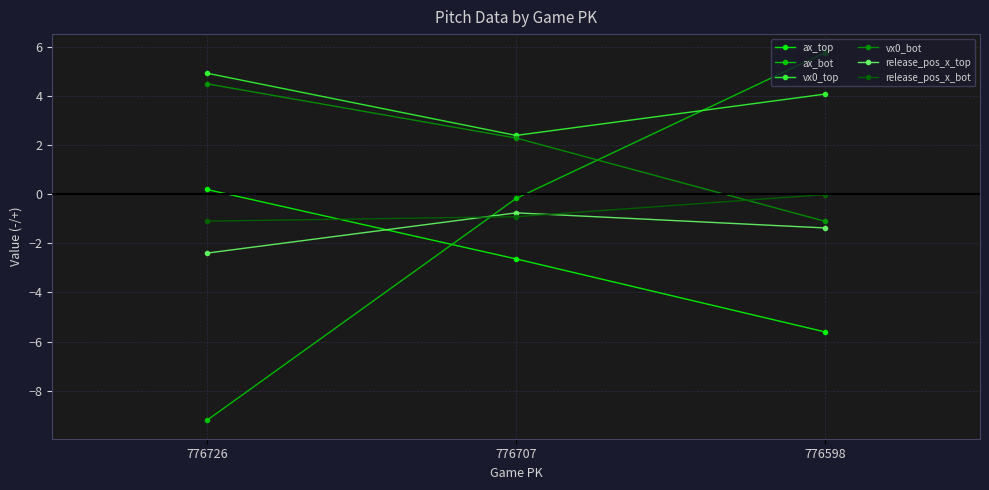

True or false: vx0_top has a value of 4.1 at 776598.

True